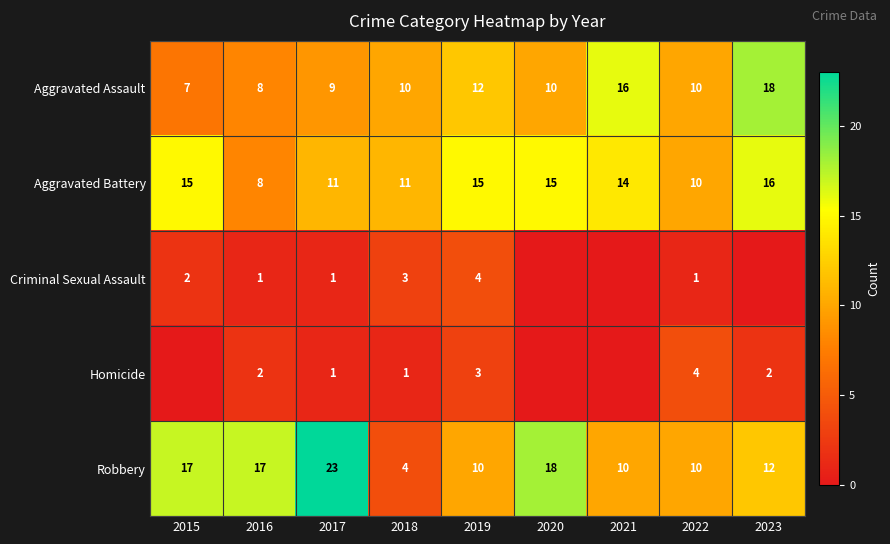

What is the difference between the second highest and minimum values in the Aggravated Battery series?

7